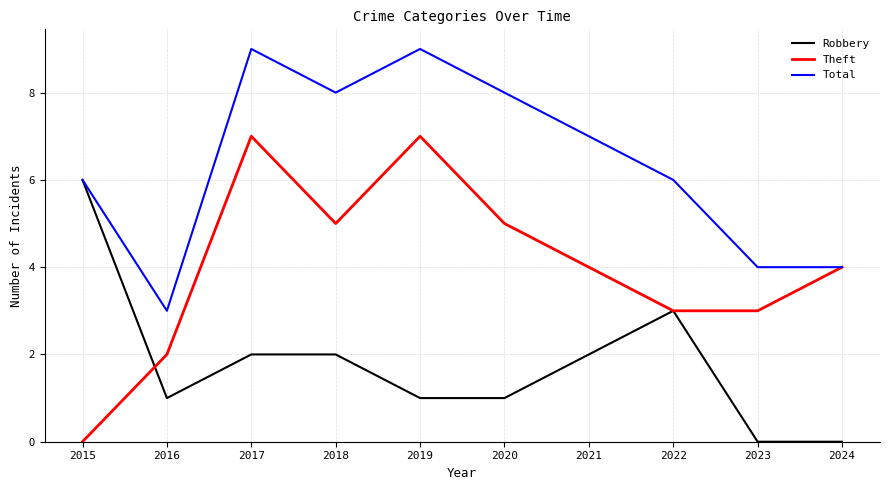

List the series in order of their peak value, lowest first.

Robbery, Theft, Total